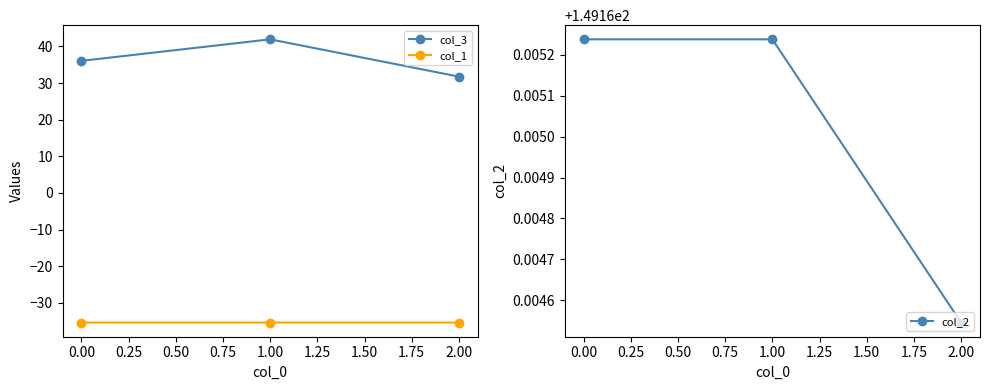

What is the highest value of the col_1 series?

-35.4